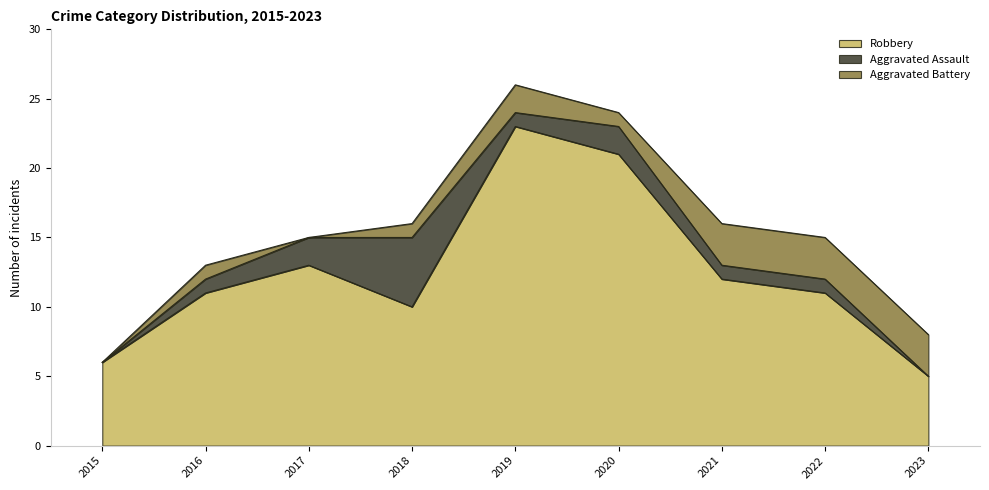

Reading left to right, what are all the values shown in this chart?

Robbery: 6	11	13	10	23	21	12	11	5
Aggravated Assault: 0	1	2	5	1	2	1	1	0
Aggravated Battery: 0	1	0	1	2	1	3	3	3